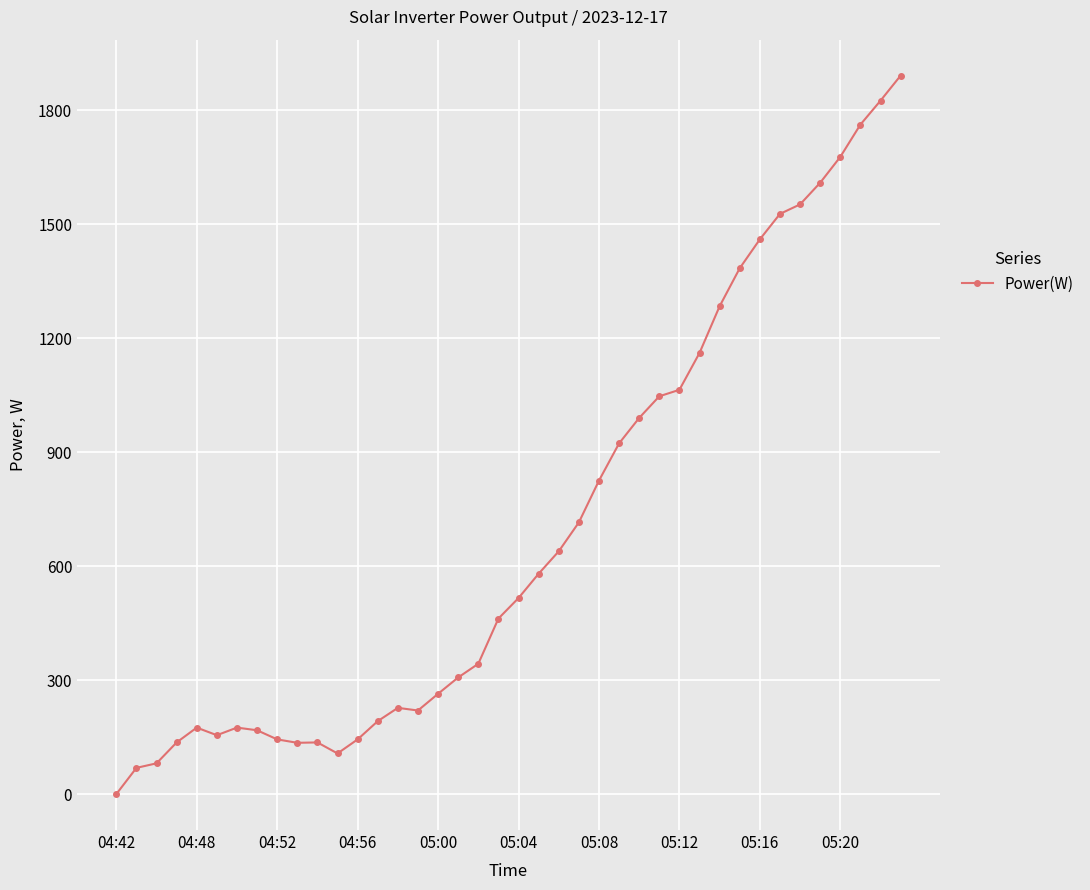

What is the maximum value shown in the chart?

1891